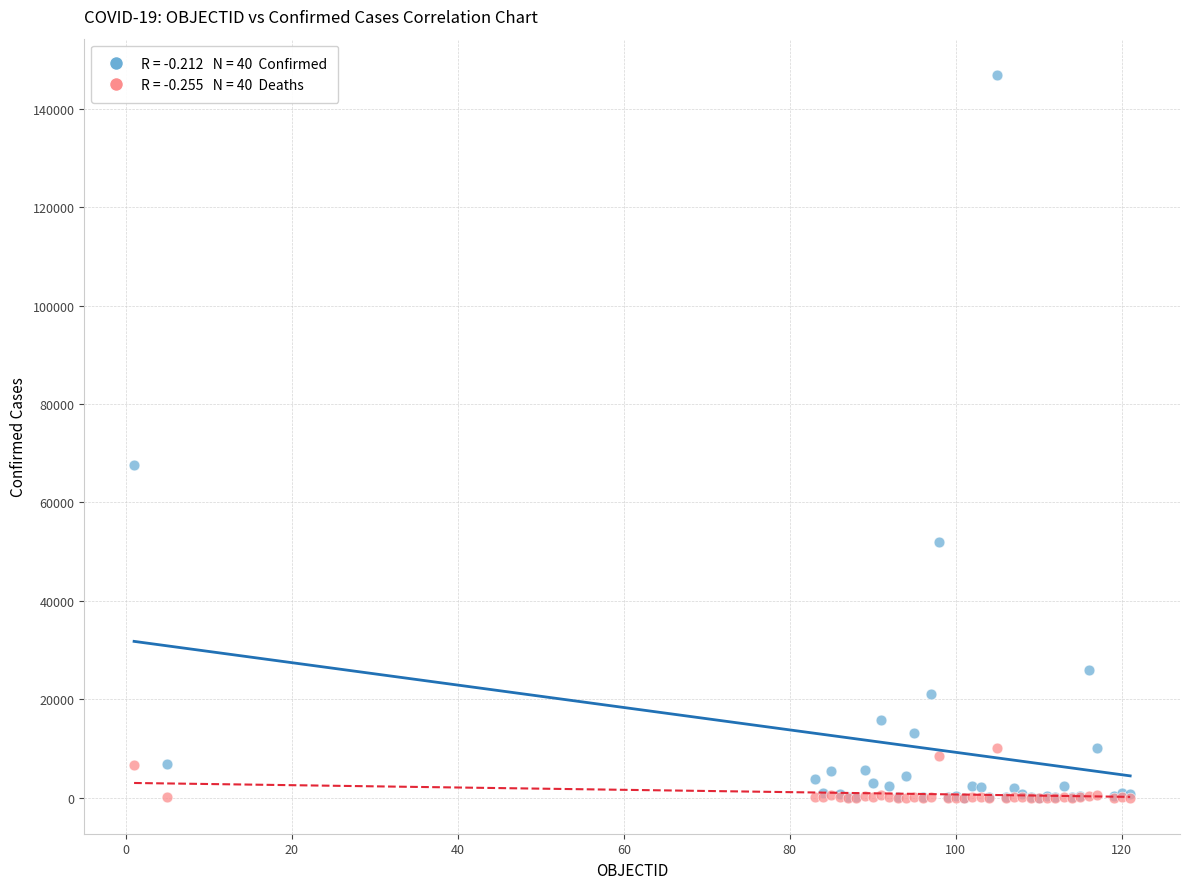

Across all series, what Y value is closest to 73447?

67676